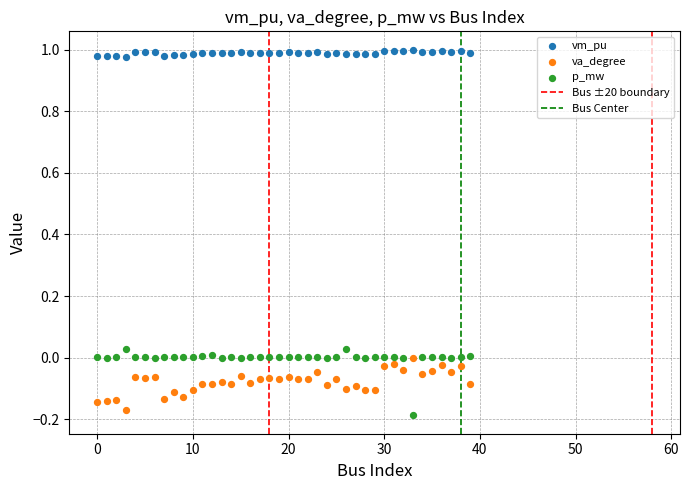

Across all data points, what is the range of Y values (max minus min)?

1.2